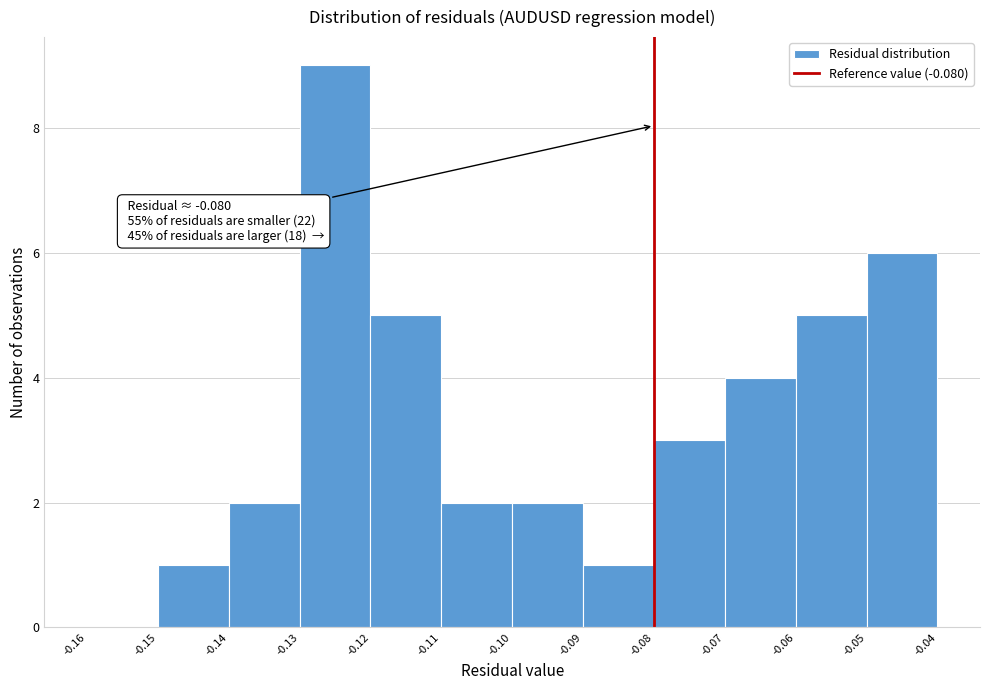

Over which range of the x-axis is the bar tallest?

-0.13 to -0.12